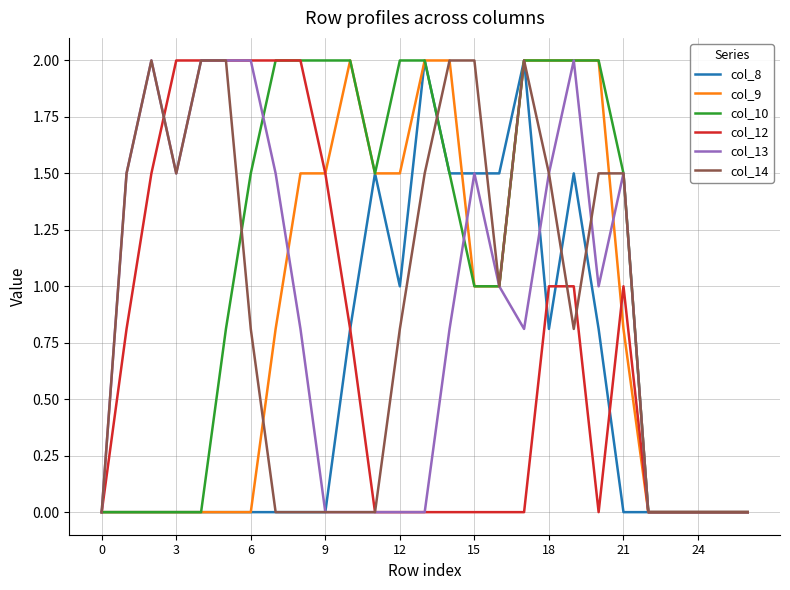

What is the maximum value shown in the chart?

2.0